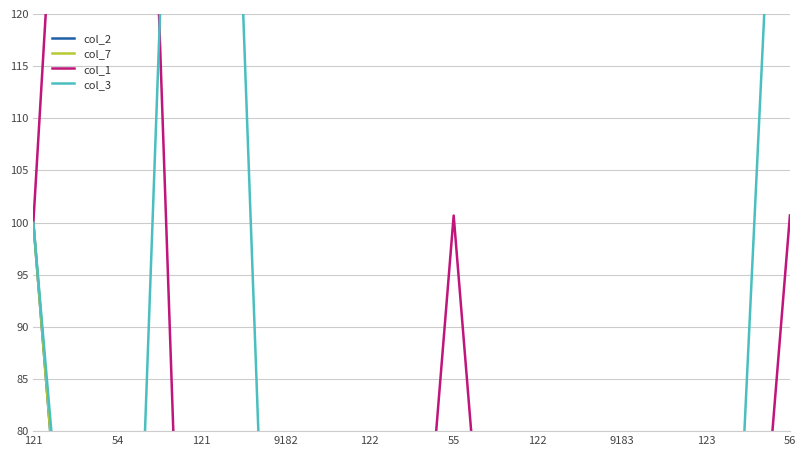

How many interior local valleys does the col_2 series have?

2